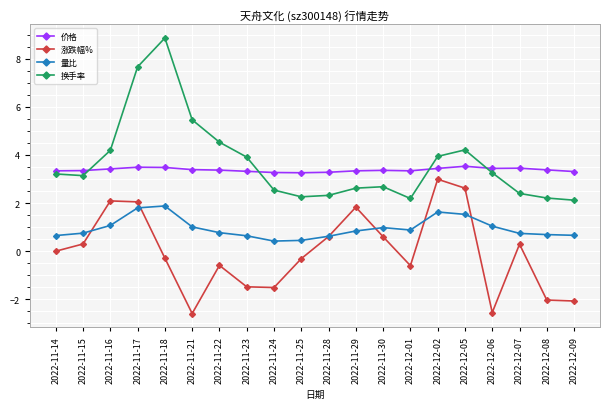

At which label is 涨跌幅% closest to 0?

2022-11-14